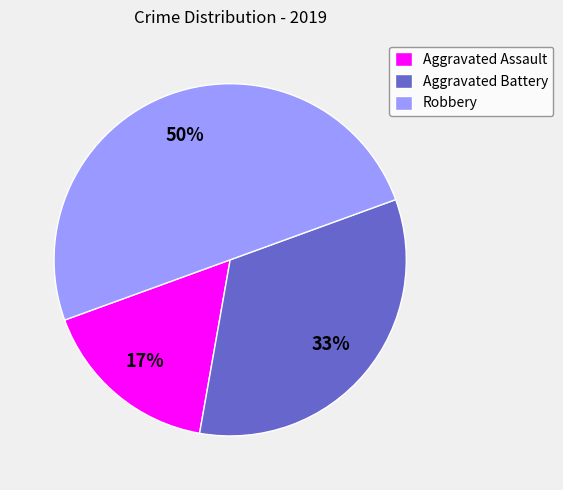

What percentage is the Aggravated Assault slice, to the nearest percent?

17%